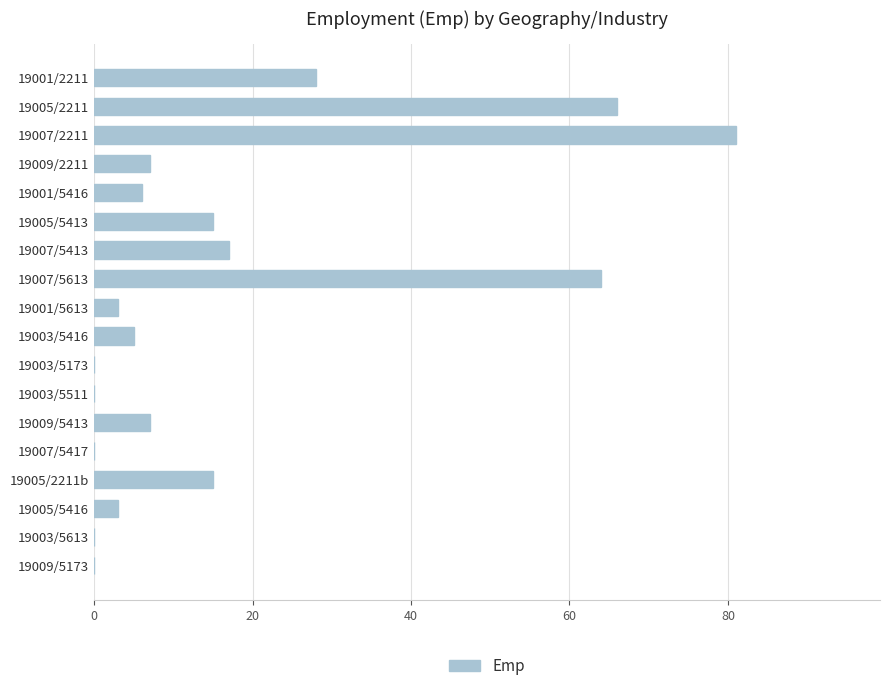

What is the sum of all values?

317